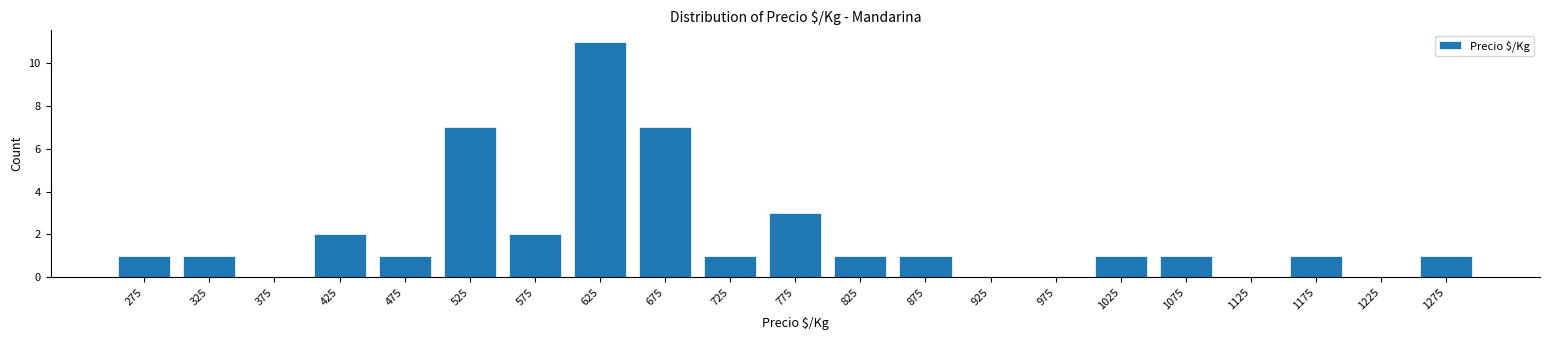

What is the sum of the values at 1175 and 525?

8